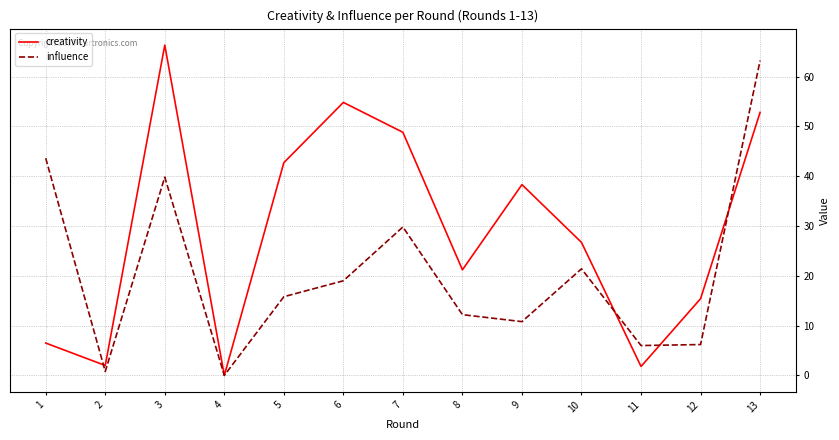

What is the difference between the maximum and second lowest values in the influence series?

62.4